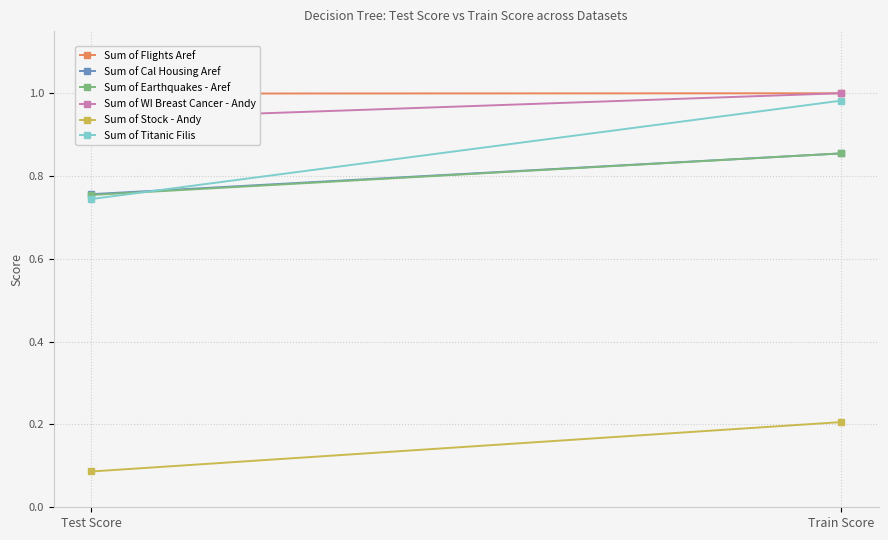

At which category is the sum across all series the highest?

Train Score